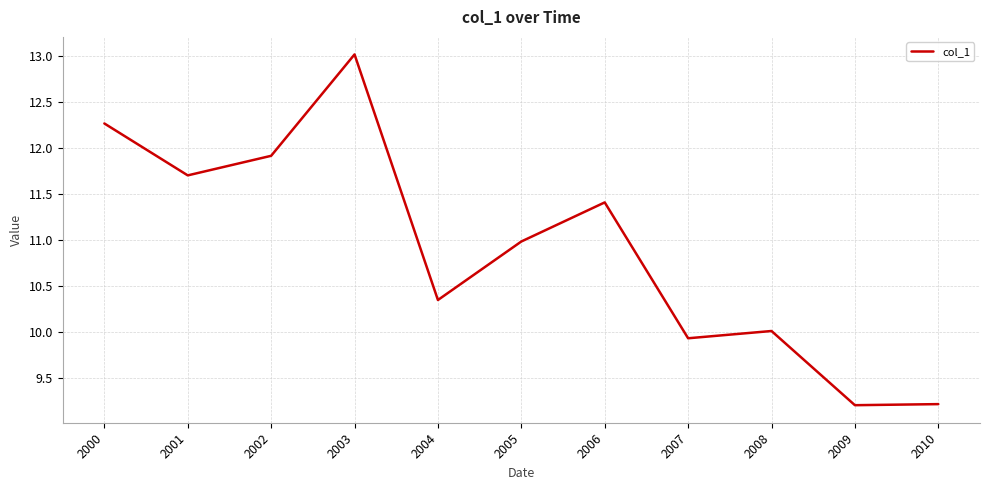

What is the minimum value shown in the chart?

9.2